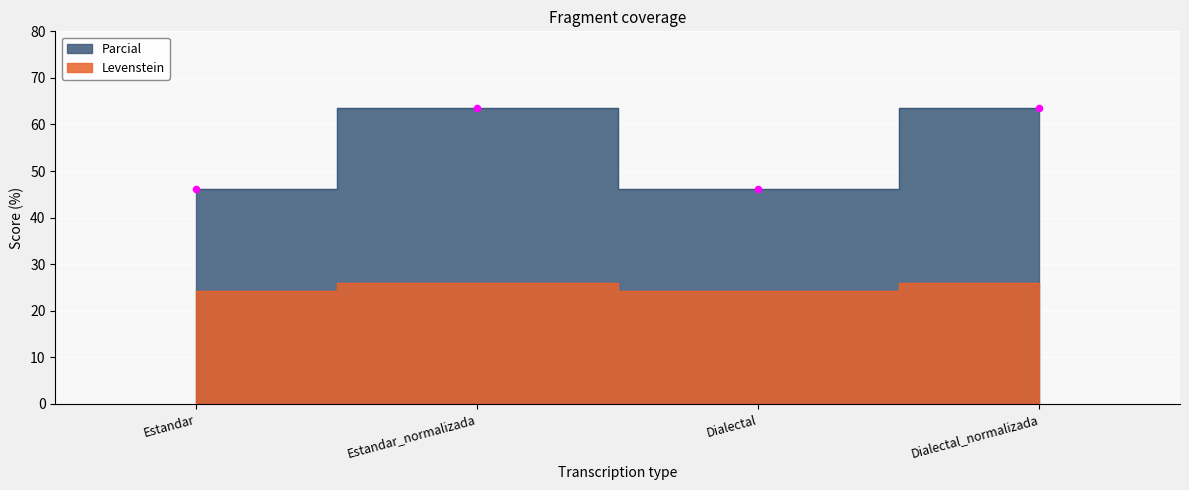

At how many categories does at least one series exceed 48?

2